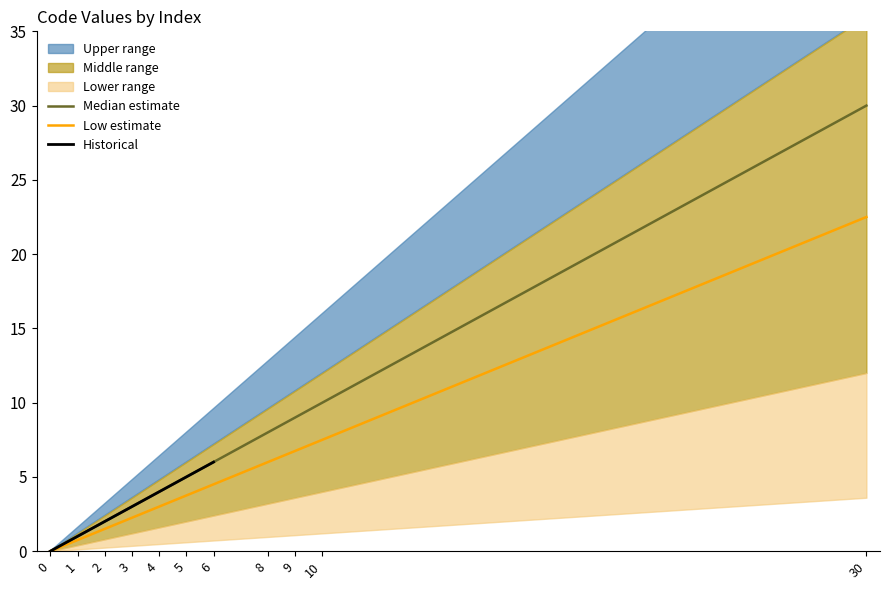

Approximately how many times larger is the value at 30 compared to 5?

6.0